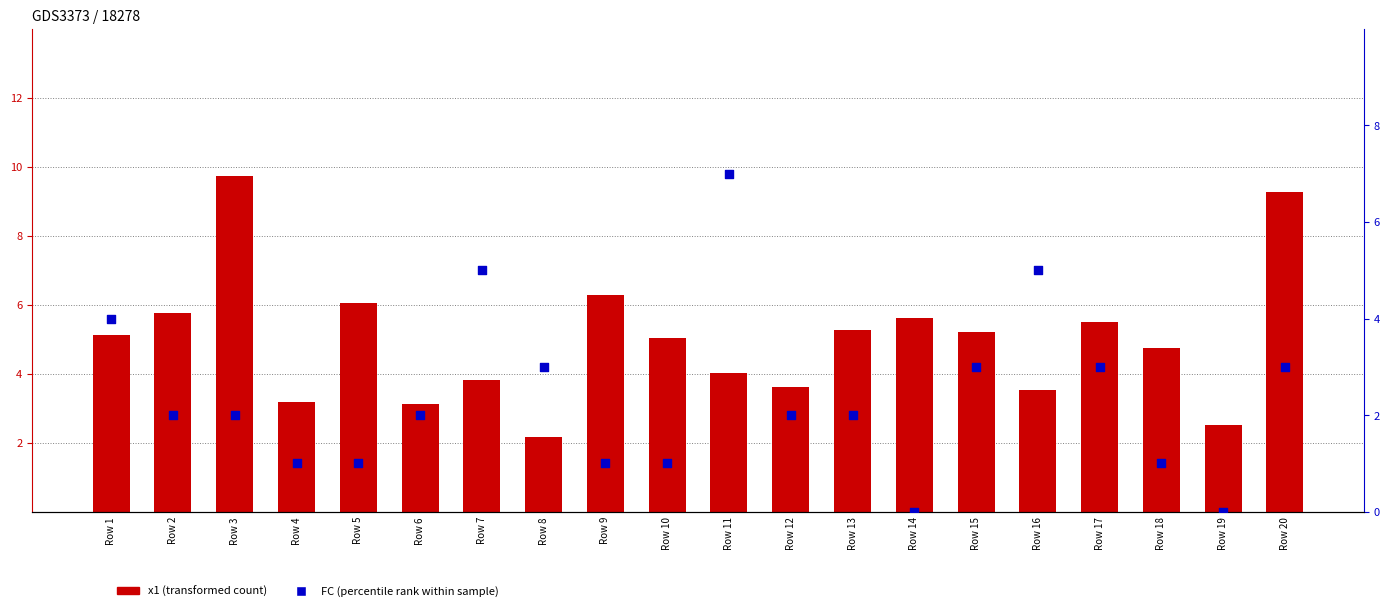

Which series has the largest total across all categories?

x1 (transformed count)